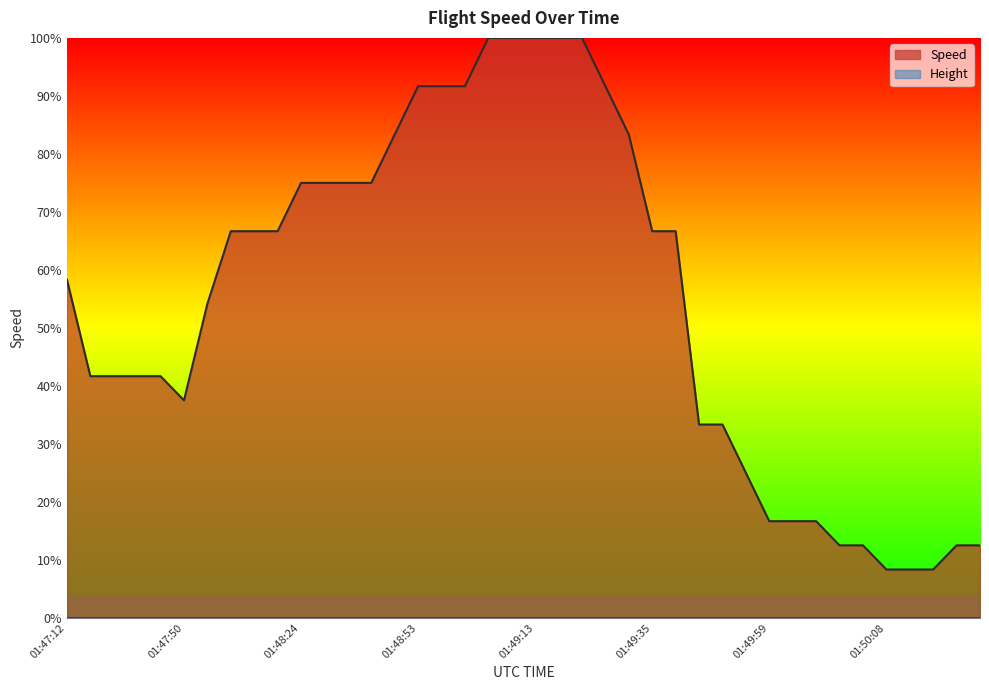

Which series has the largest range (max minus min)?

Speed